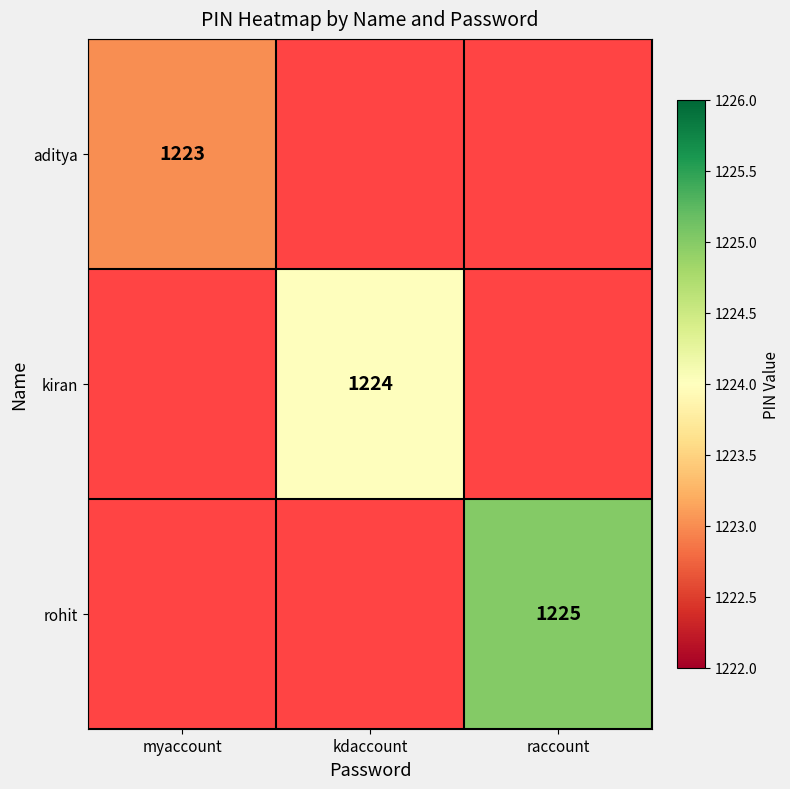

Is it true that rohit equals 499.9 at raccount?

False